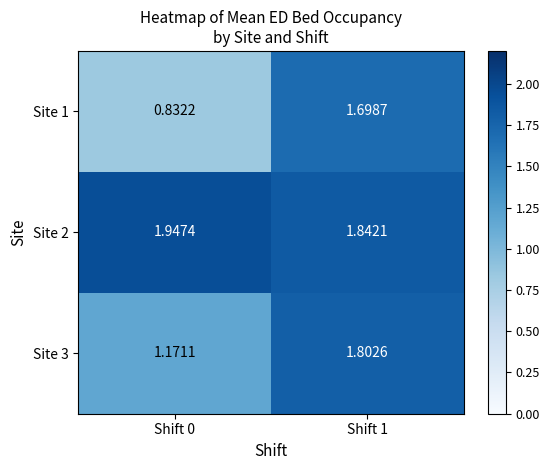

Is the value of Site 1 at Shift 1 greater than the value of Site 3 at Shift 1?

No